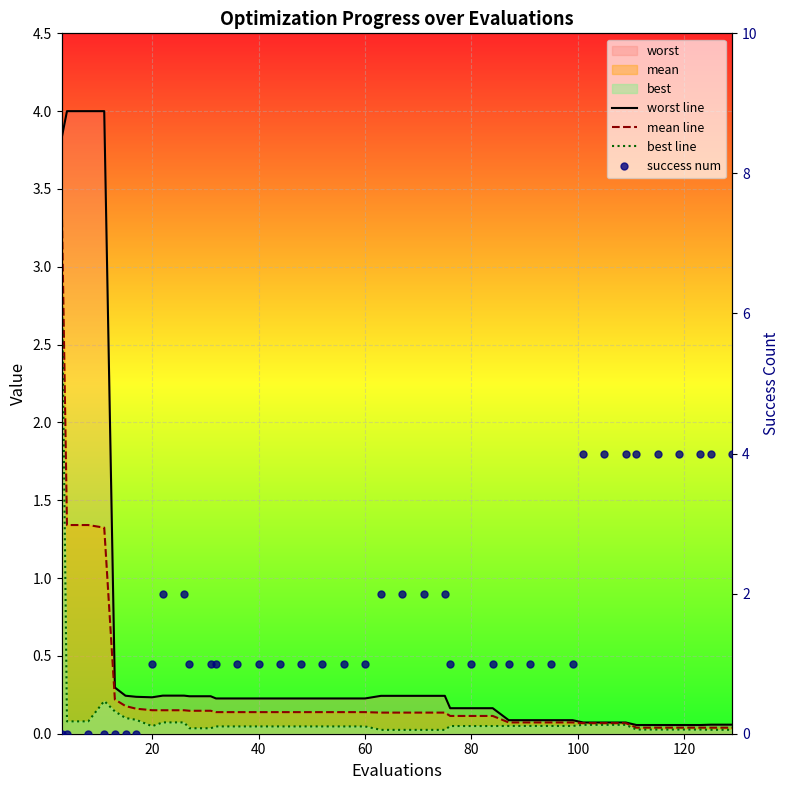

True or false: worst line has a value of 0.0 at 33.

False